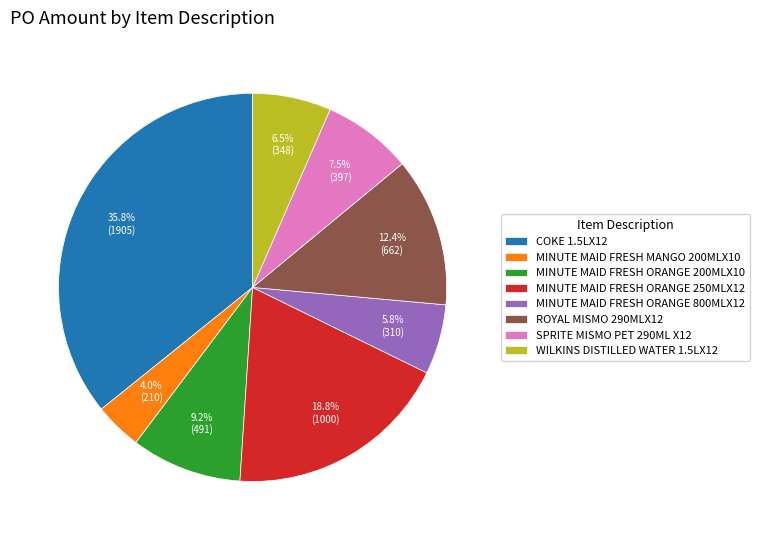

Between ROYAL MISMO 290MLX12 and WILKINS DISTILLED WATER 1.5LX12, which is larger?

ROYAL MISMO 290MLX12